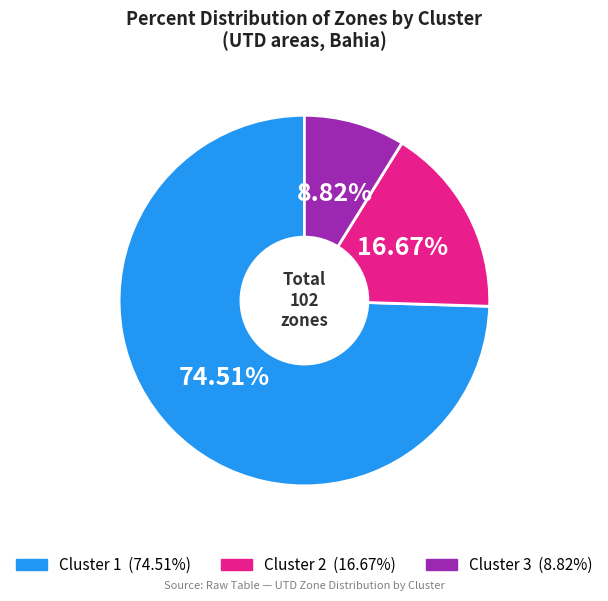

Is there a majority slice in this chart?

Yes